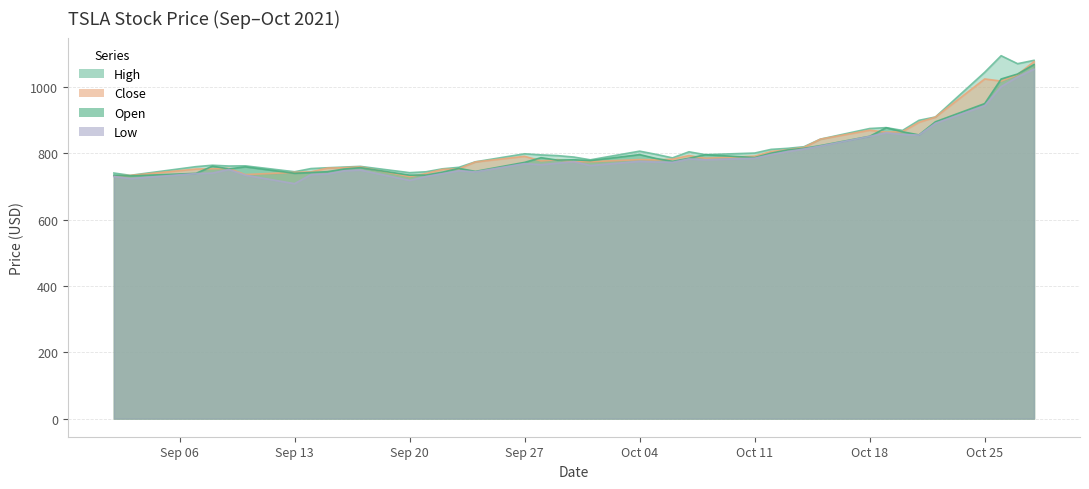

Where is the first local maximum for Low?

2021-09-09